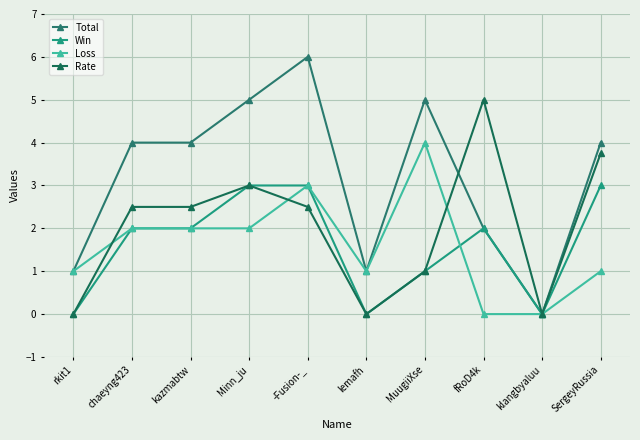

The value of Loss at fRoD4k is 0.0. True or false?

True